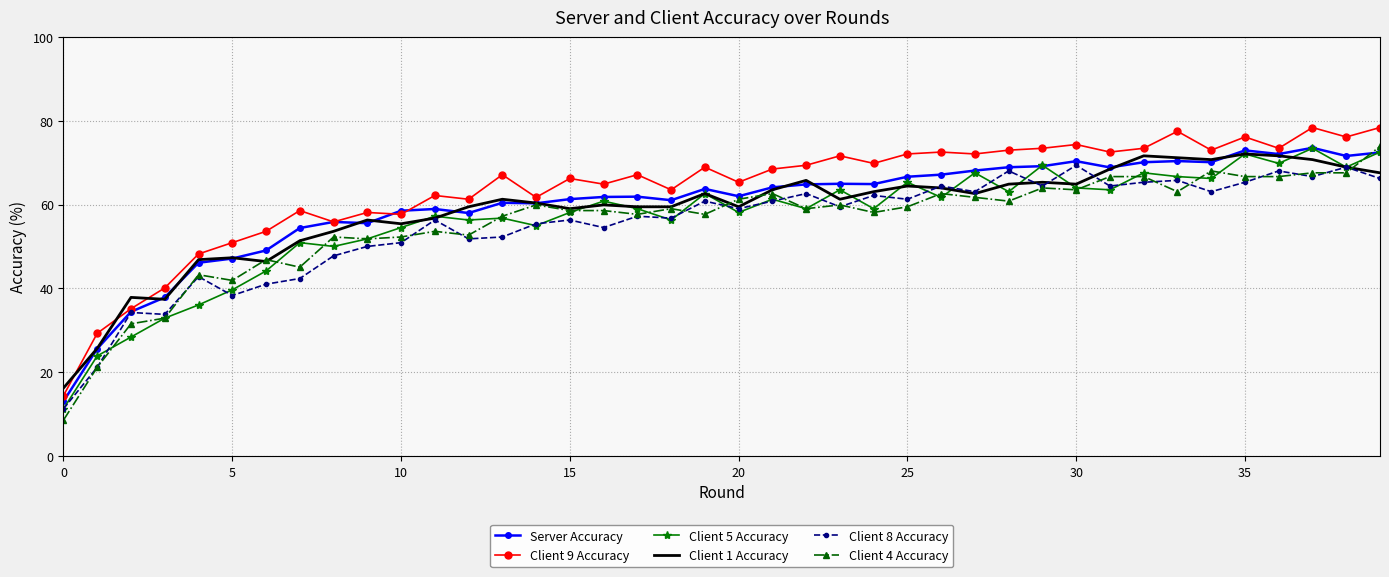

What is the label of the 28th point from the right?

12